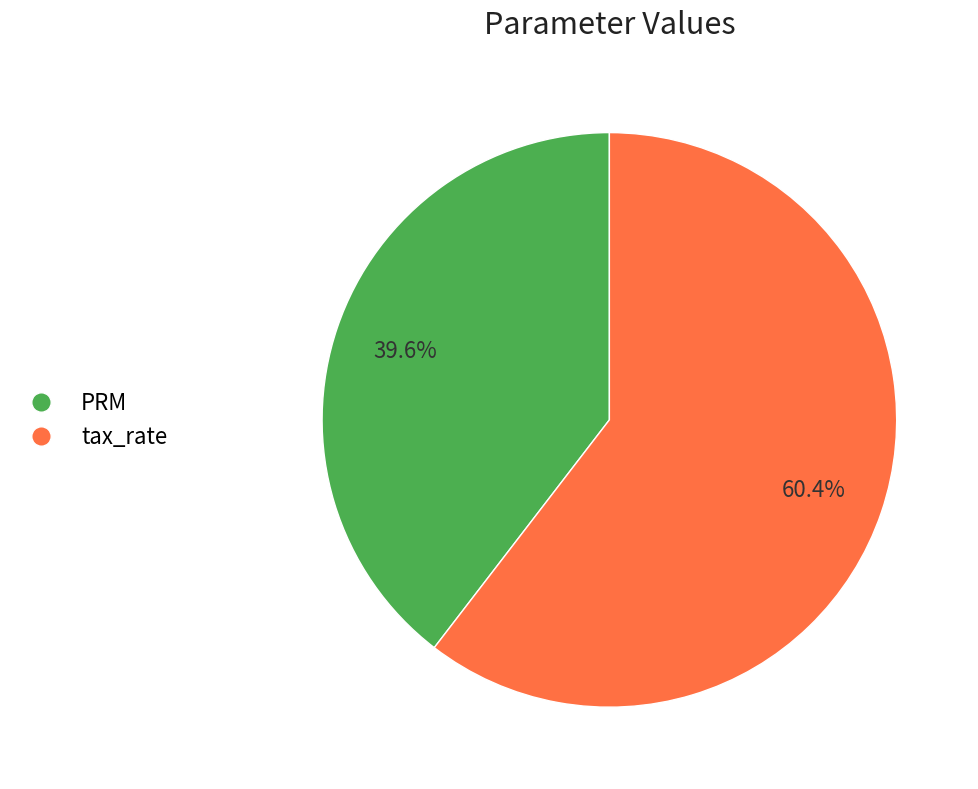

Rank the categories by value from highest to lowest.

tax_rate, PRM